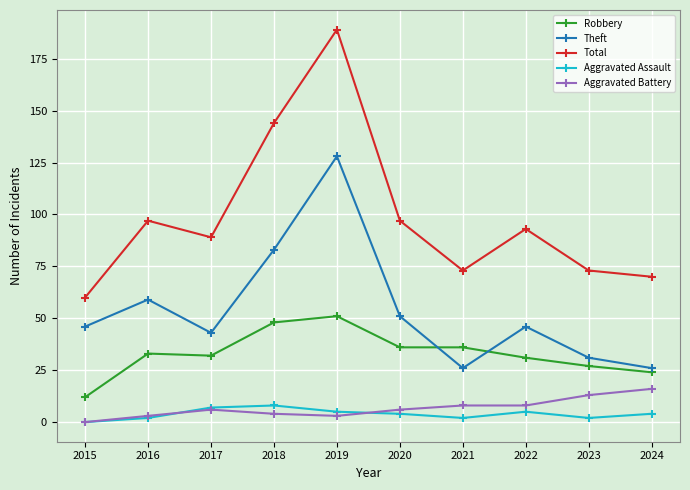

True or false: Aggravated Assault has more than 0 points higher than both neighbors.

True